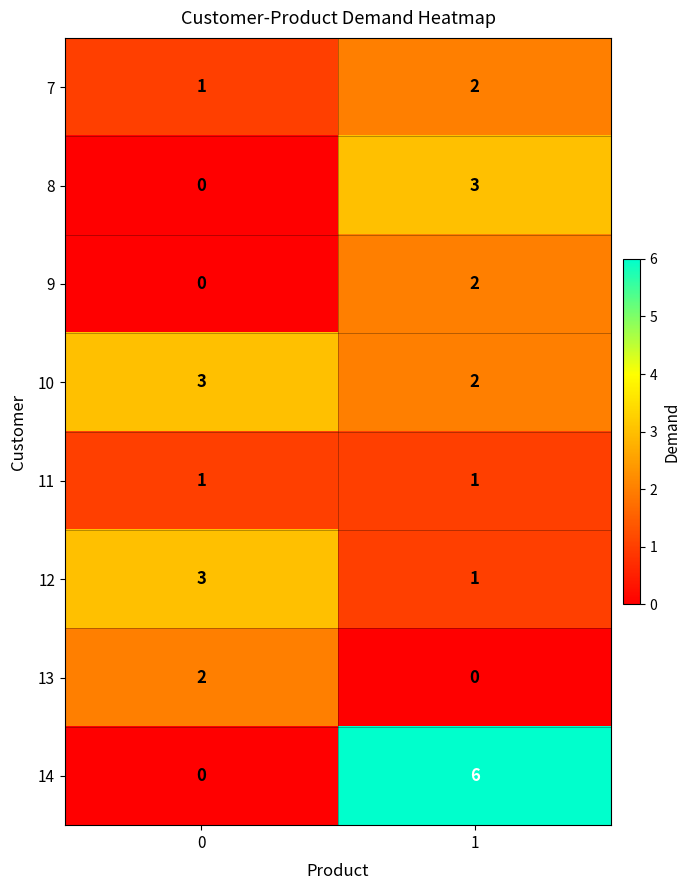

How many data points does each series have?

2